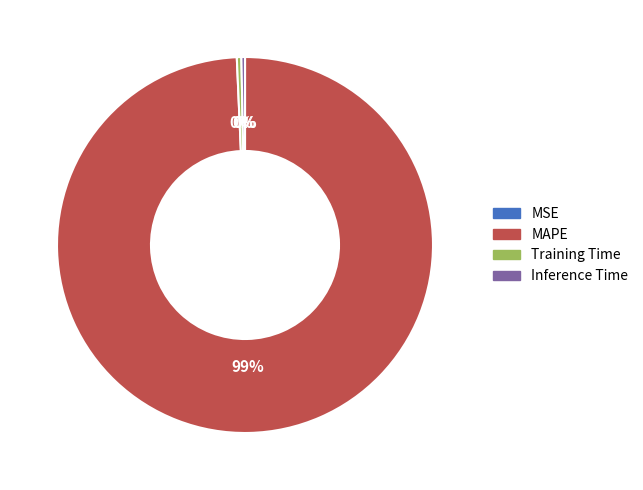

True or false: Training Time accounts for 11% of the total.

False